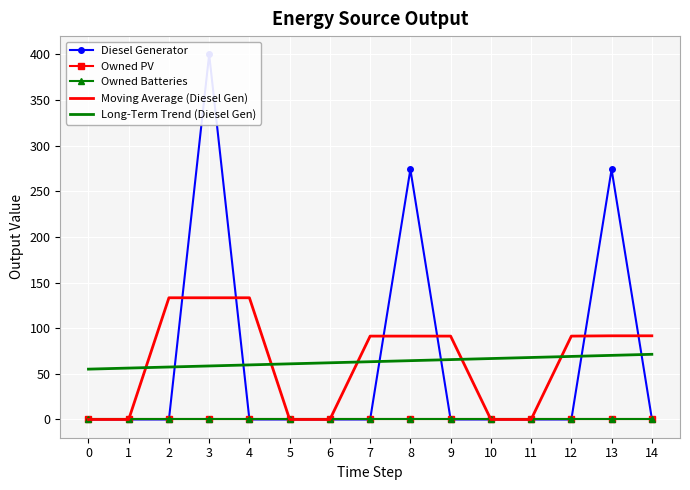

What are all the series names shown in the legend?

Diesel Generator, Owned PV, Owned Batteries, Moving Average (Diesel Gen), Long-Term Trend (Diesel Gen)